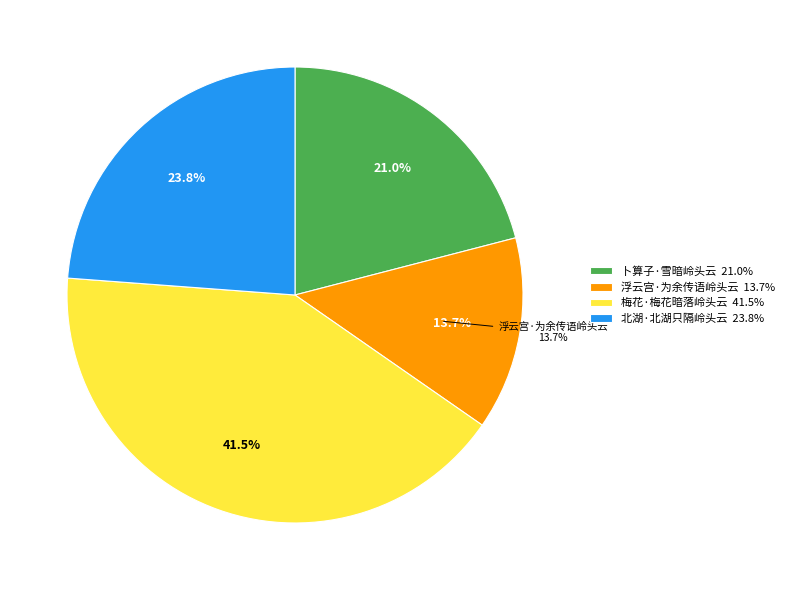

What is the change in value from 梅花·梅花暗落岭头云 to 北湖·北湖只隔岭头云?

-142579